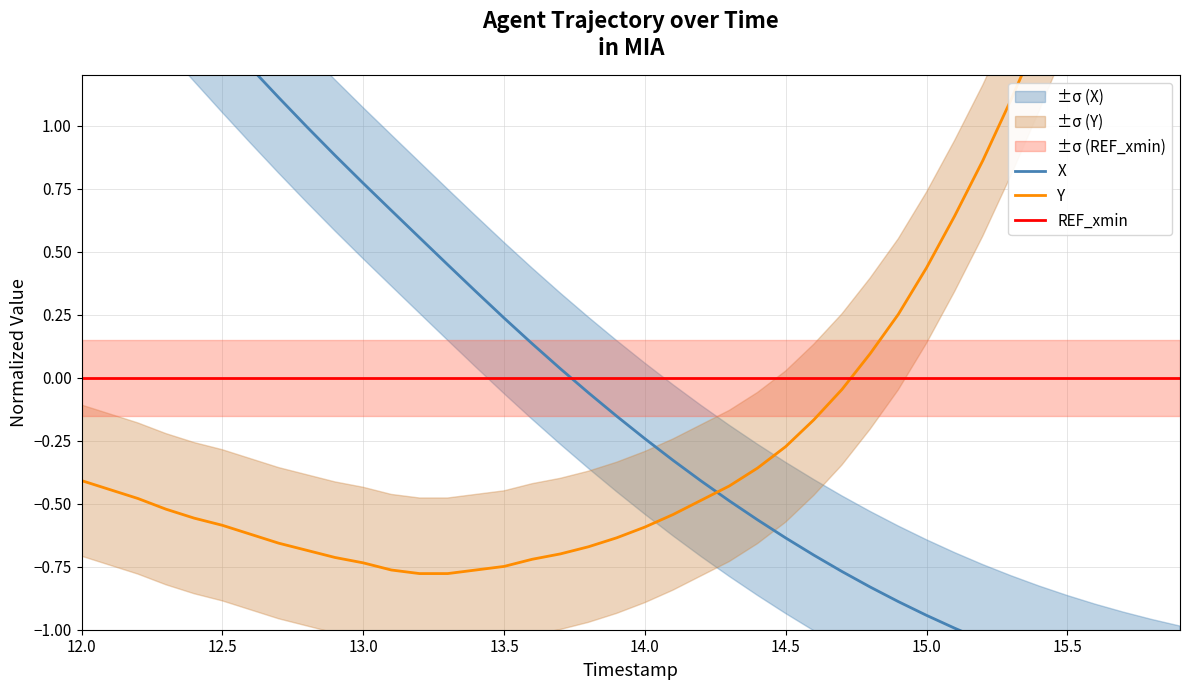

Is this an area chart (filled region under the line)?

No